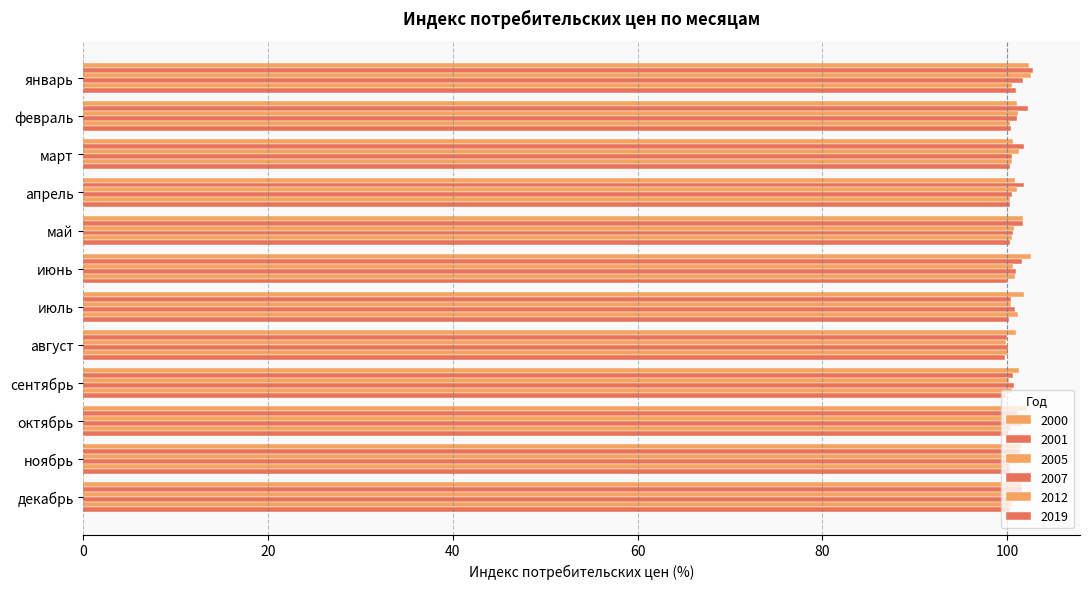

Count the number of categories in the chart.

12